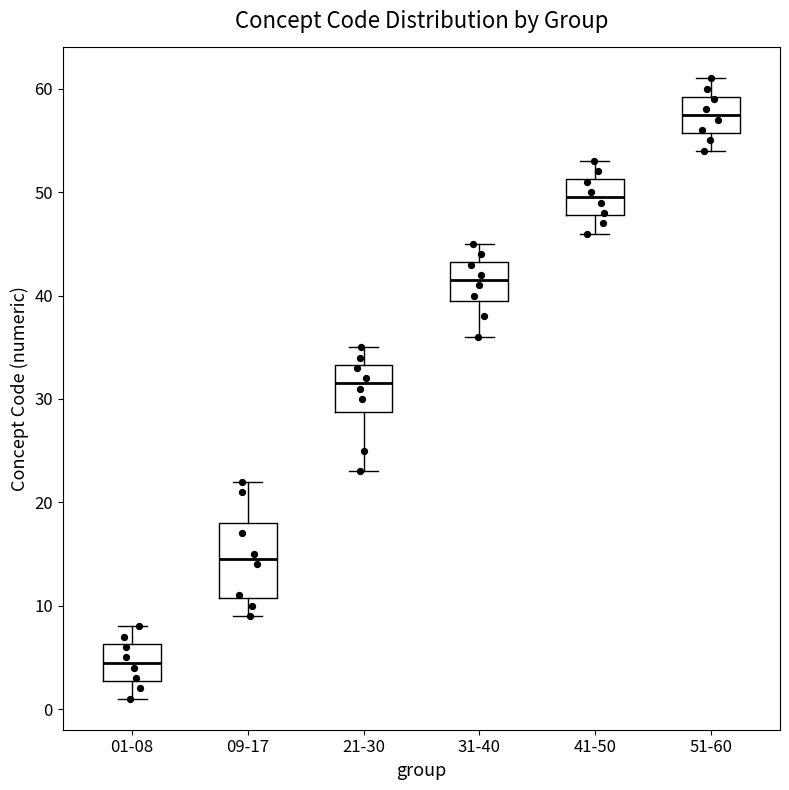

Reading left to right, transcribe this box plot: for each box, give where its median line is, the range the box spans, and where its two whiskers end, as read against the y-axis. The values are not printed on the chart, so give them approximately, as read against the axis.

01-08: median 5, box 3 to 6, whiskers 1 to 8
09-17: median 15, box 11 to 18, whiskers 9 to 22
21-30: median 32, box 29 to 33, whiskers 23 to 35
31-40: median 42, box 40 to 43, whiskers 36 to 45
41-50: median 50, box 48 to 51, whiskers 46 to 53
51-60: median 58, box 56 to 59, whiskers 54 to 61